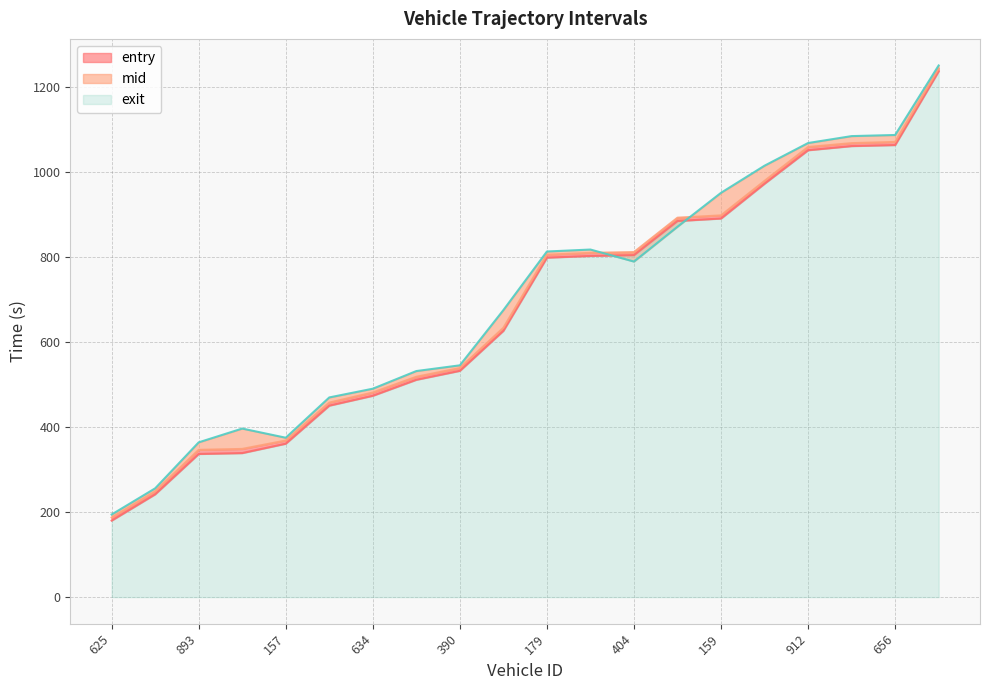

What is the difference between the maximum and second lowest values in the mid series?

994.1